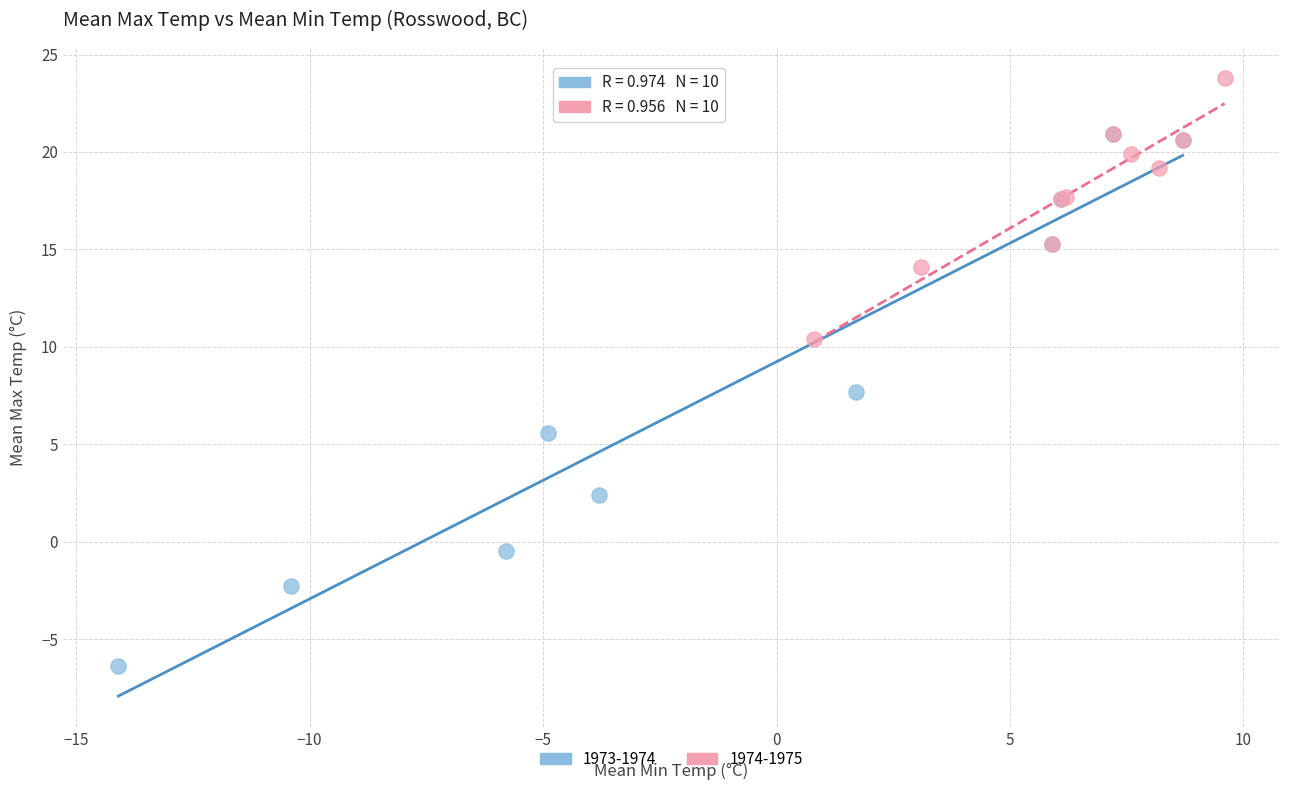

Which series contains the lowest Y value?

1973-1974